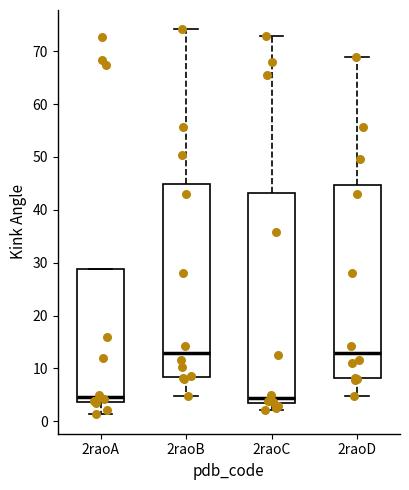

Reading left to right, transcribe this box plot: for each box, give where its median line is, the range the box spans, and where its two whiskers end, as read against the y-axis. The values are not printed on the chart, so give them approximately, as read against the axis.

2raoA: median 5, box 4 to 29, whiskers 1 to 29
2raoB: median 13, box 8 to 45, whiskers 5 to 74
2raoC: median 4 (just above the box's lower edge), box 4 to 43, whiskers 2 to 73
2raoD: median 13, box 8 to 45, whiskers 5 to 69